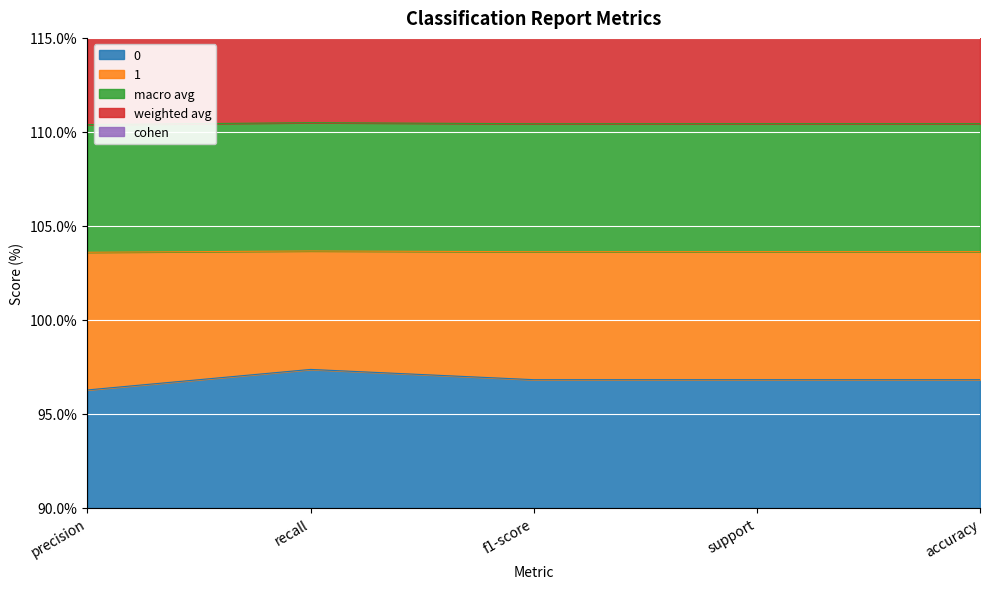

Which category has the highest value in the 0 series?

recall